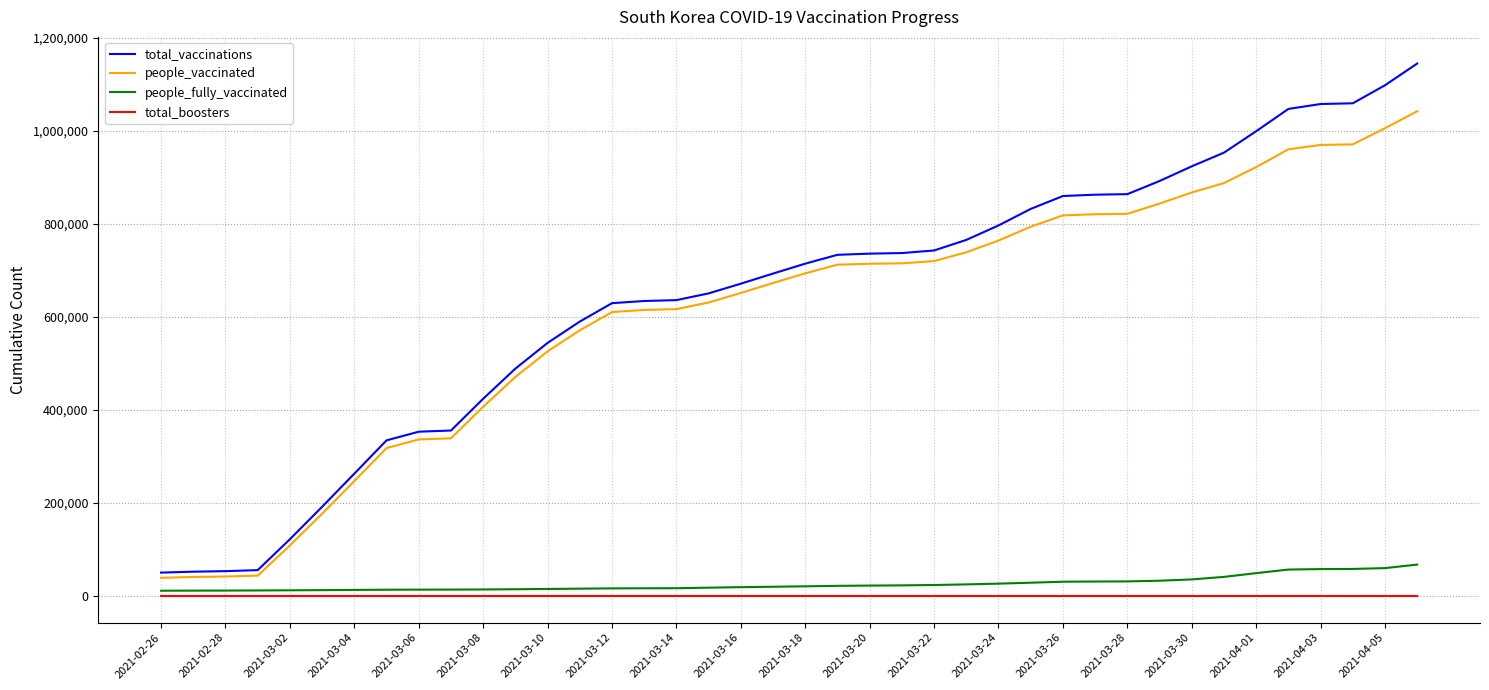

True or false: total_vaccinations and people_vaccinated intersect in this chart.

False